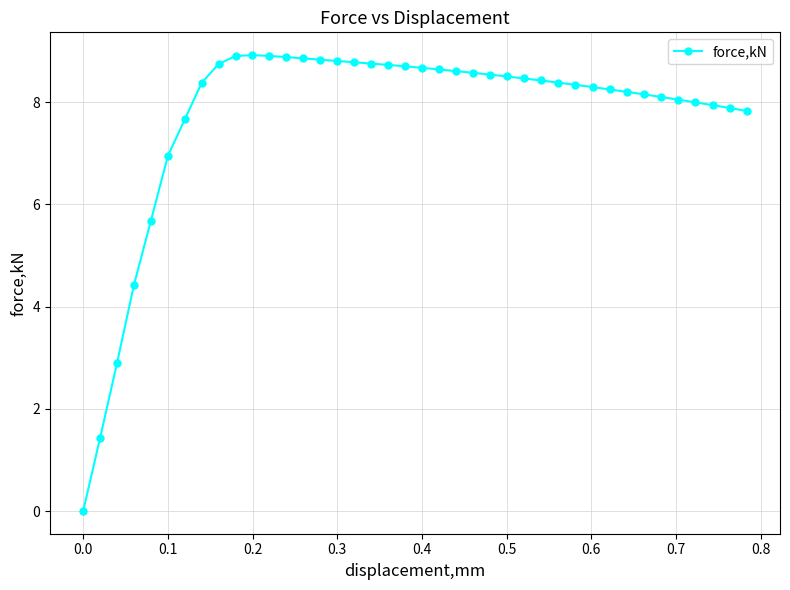

What is the value of the 23rd point from the left?

8.6